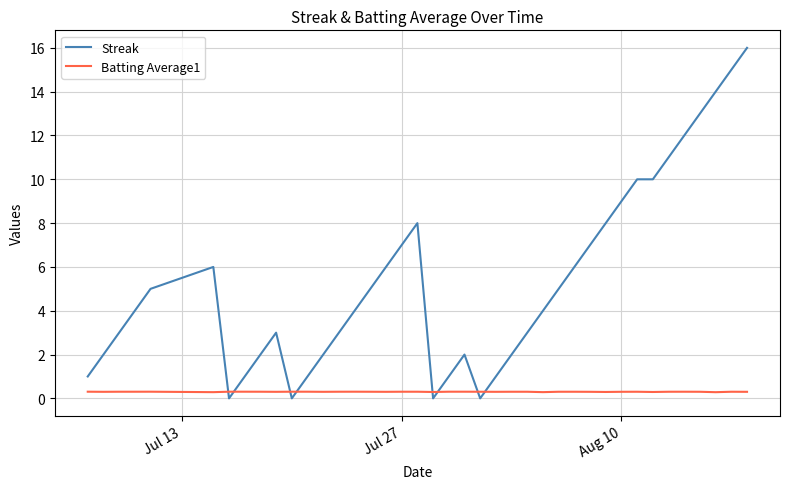

List the series in order of their peak value, highest first.

Streak, Batting Average1